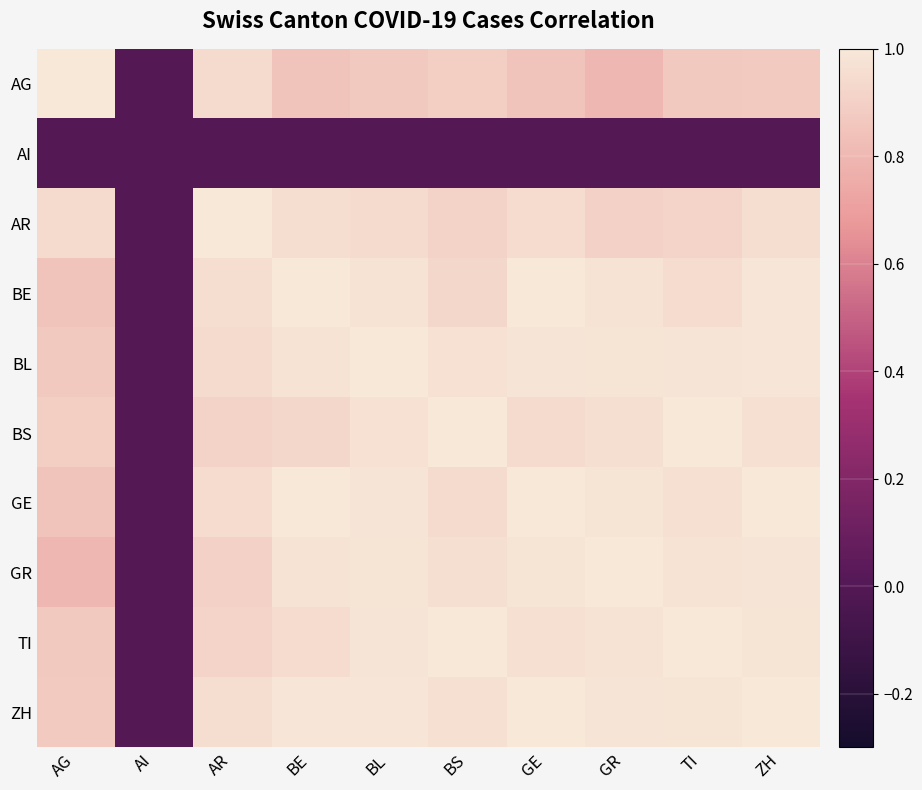

What is the total value across all series at BS?

8.6